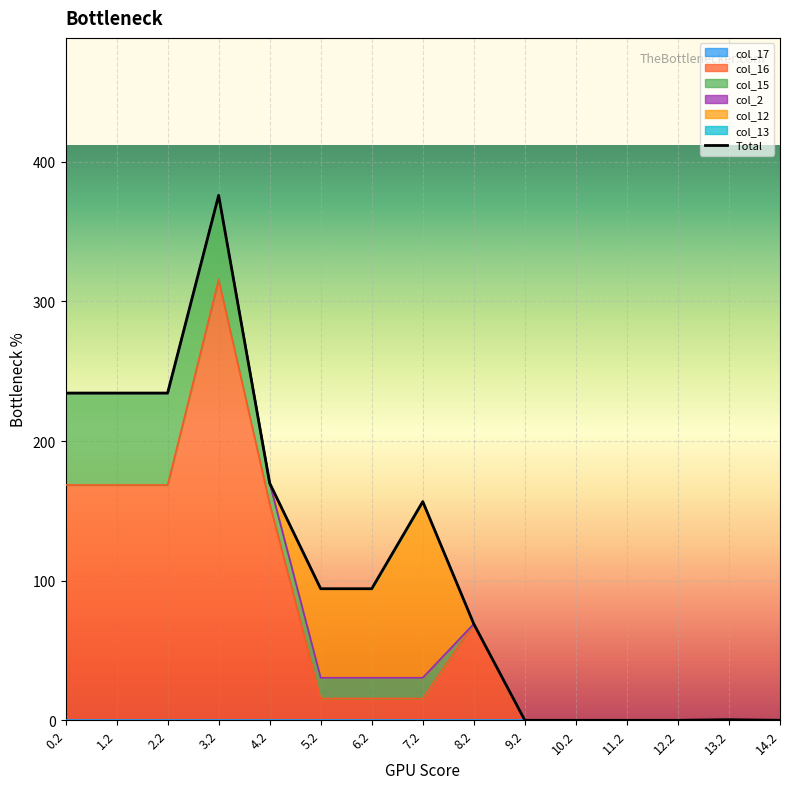

What is the ratio of the value at 5.2 to the value at 0.2?

0.4